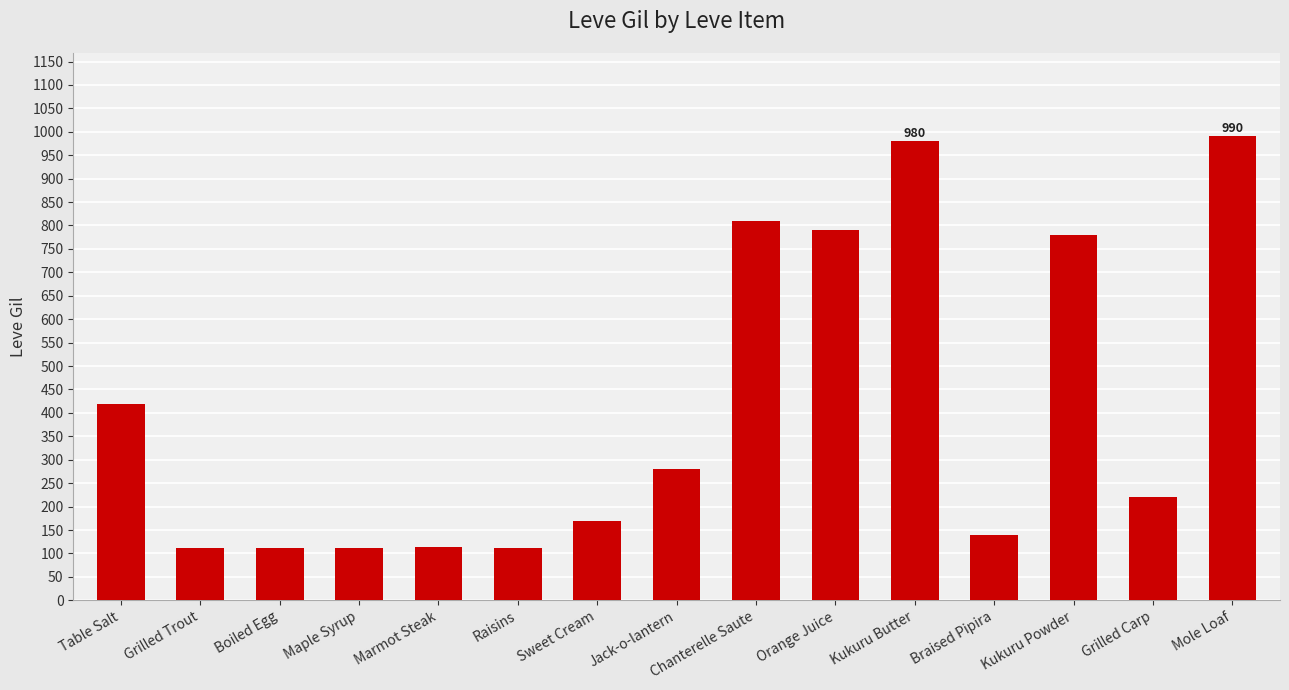

What is the ratio of the value at Raisins to the value at Chanterelle Saute?

0.1